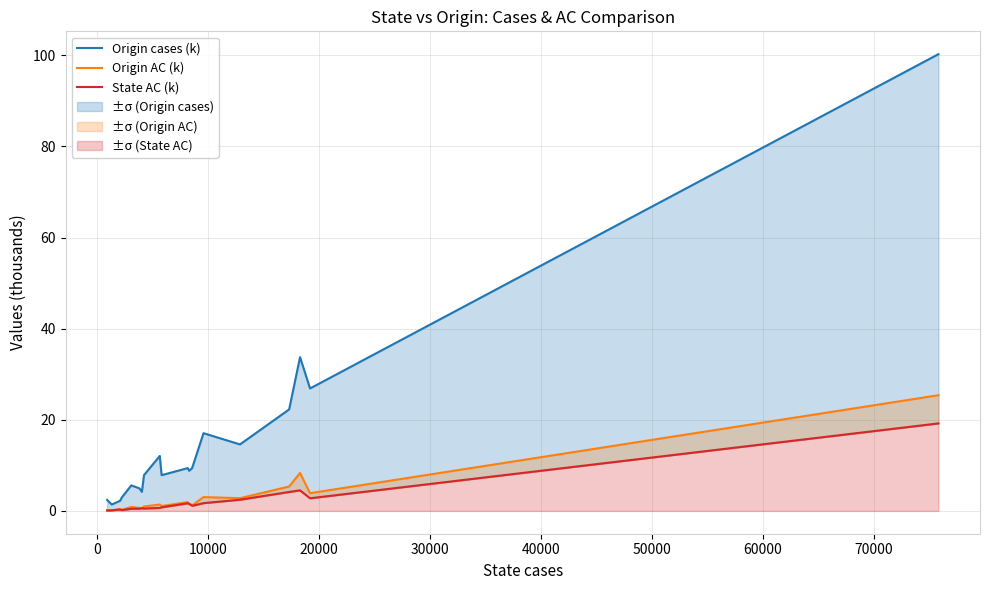

What is the difference between the maximum and minimum values in the State AC (k) series?

19.1